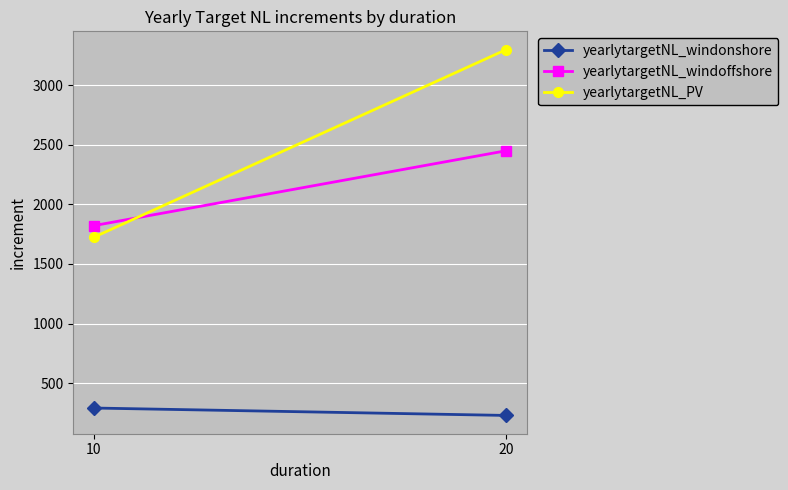

What is the sum of all yearlytargetNL_PV values?

5023.1